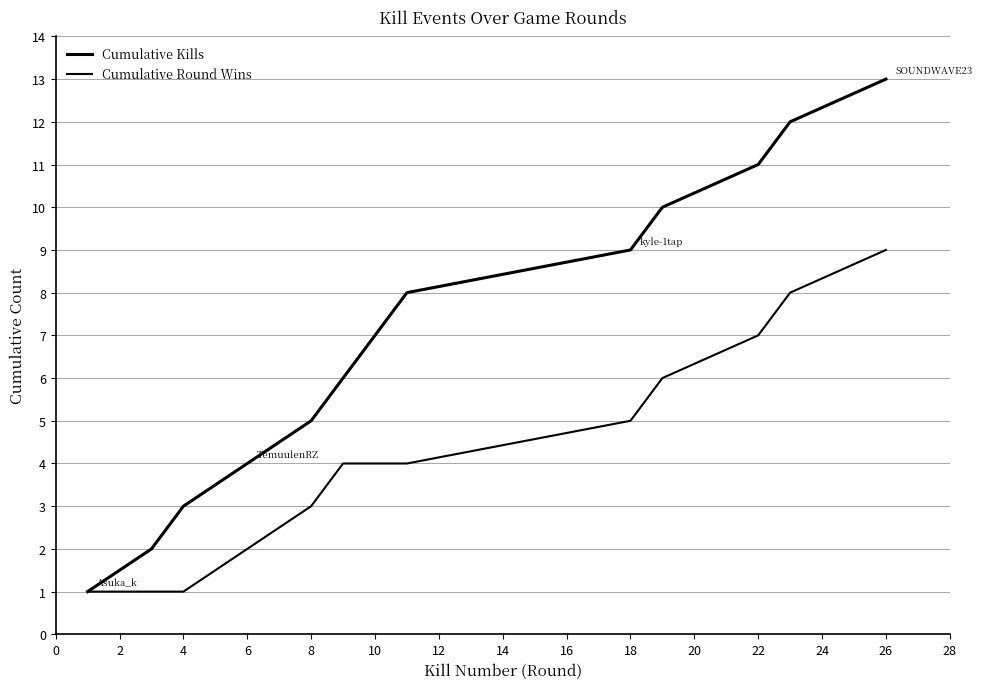

How many categories are shown in the chart?

13